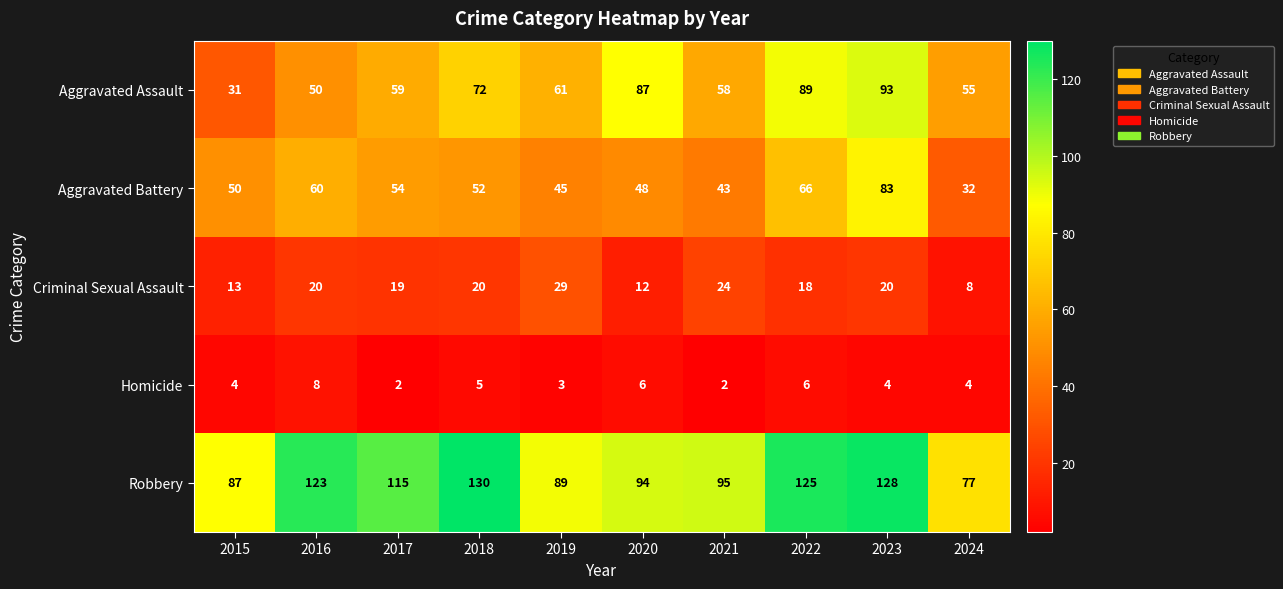

How many data points in Robbery are less than 115?

5